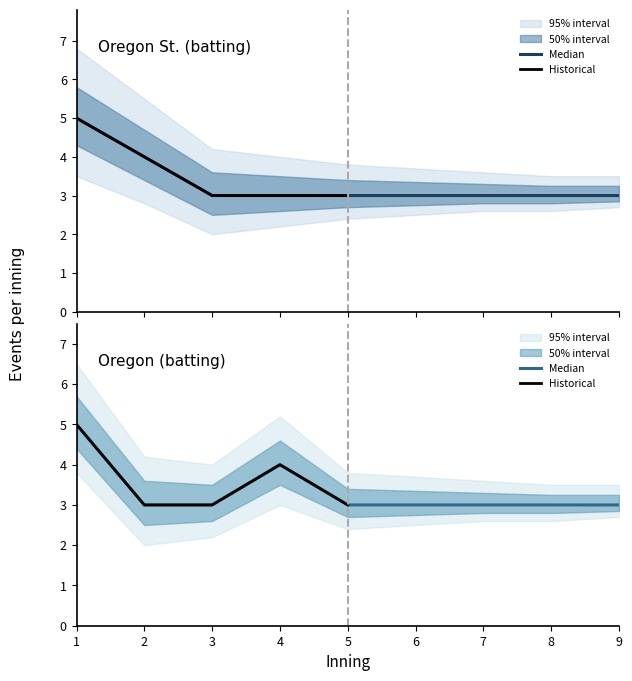

True or false: Oregon St. top and Oregon bot cross at least once.

False